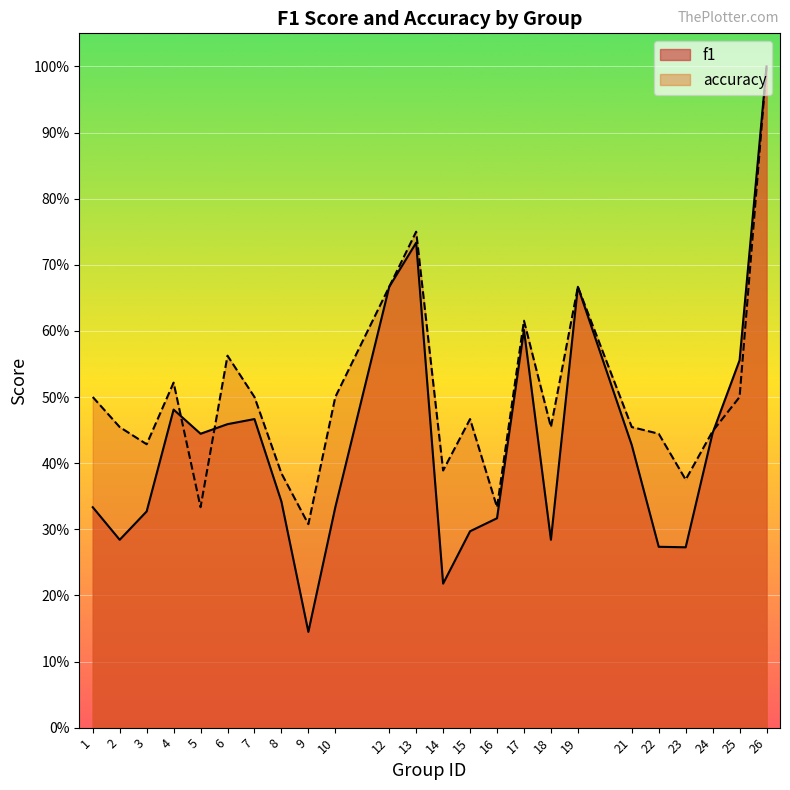

What value does the accuracy series have at 2?

0.5